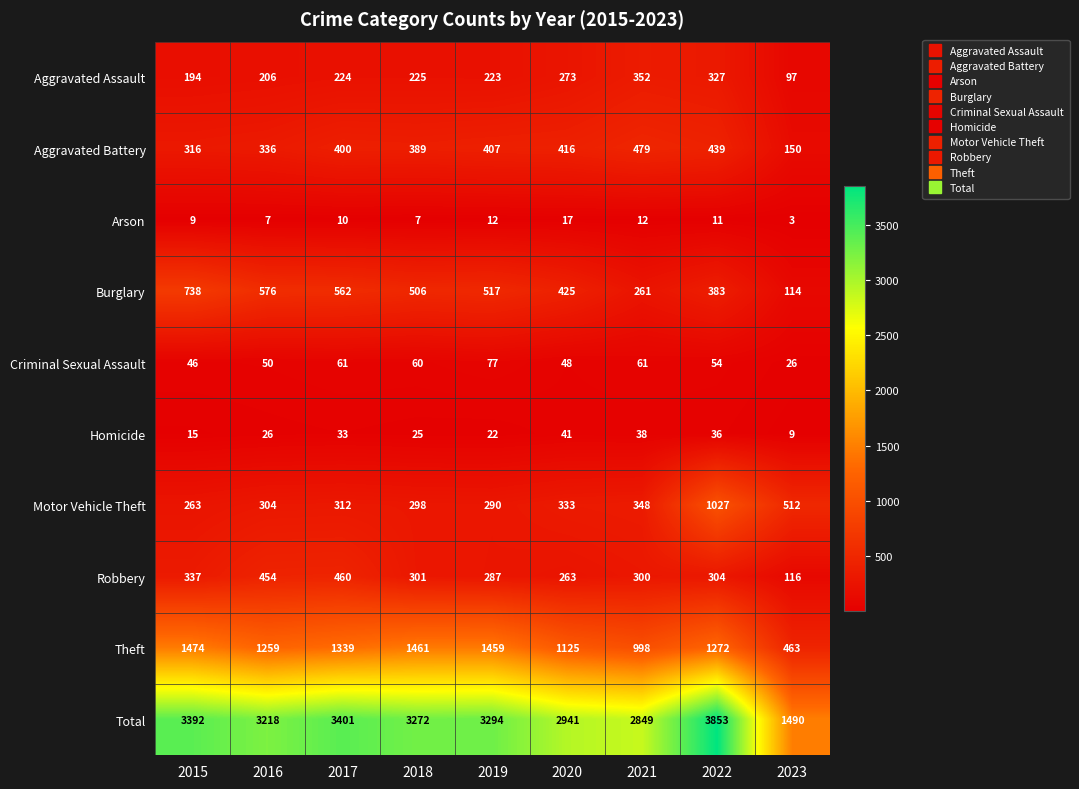

At which label does Robbery first exceed 301?

2015